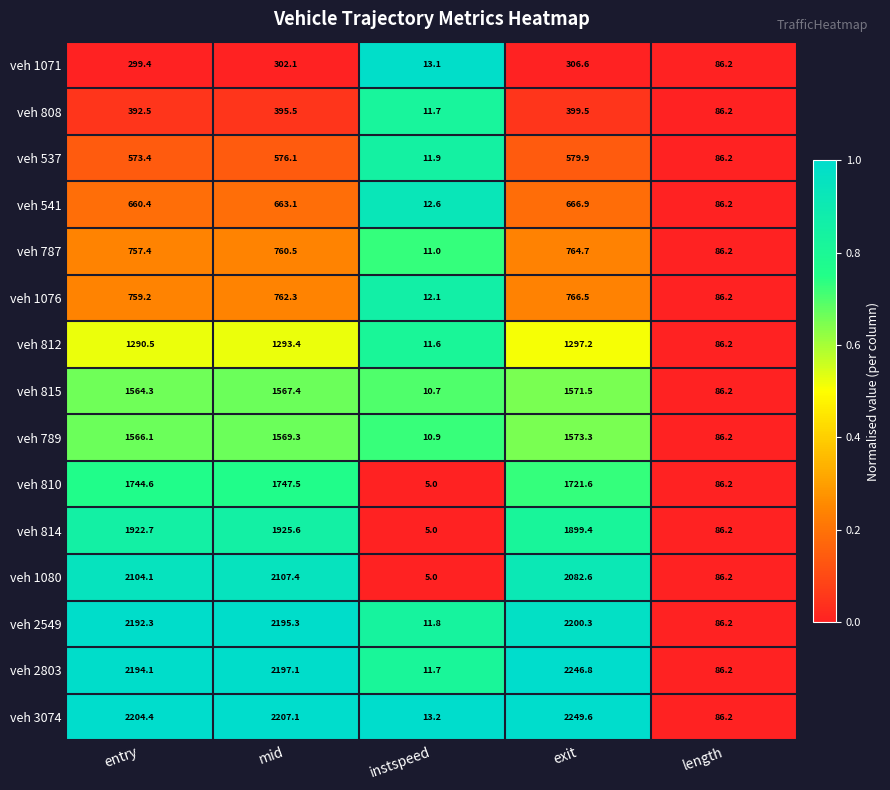

True or false: veh 810 has a value of 2475.2 at entry.

False